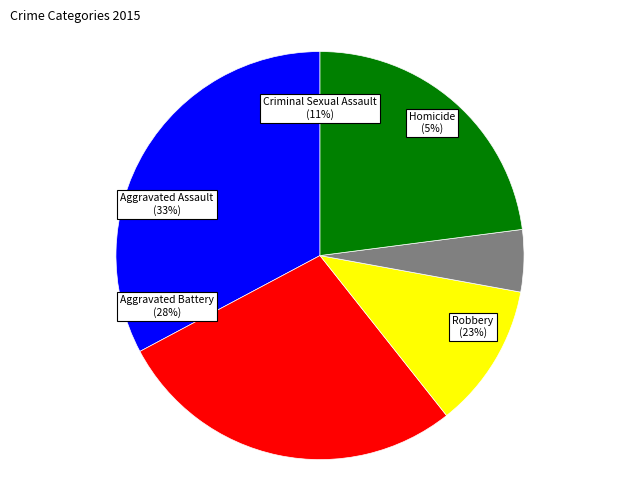

Is it true that Robbery is 17% of the pie?

False